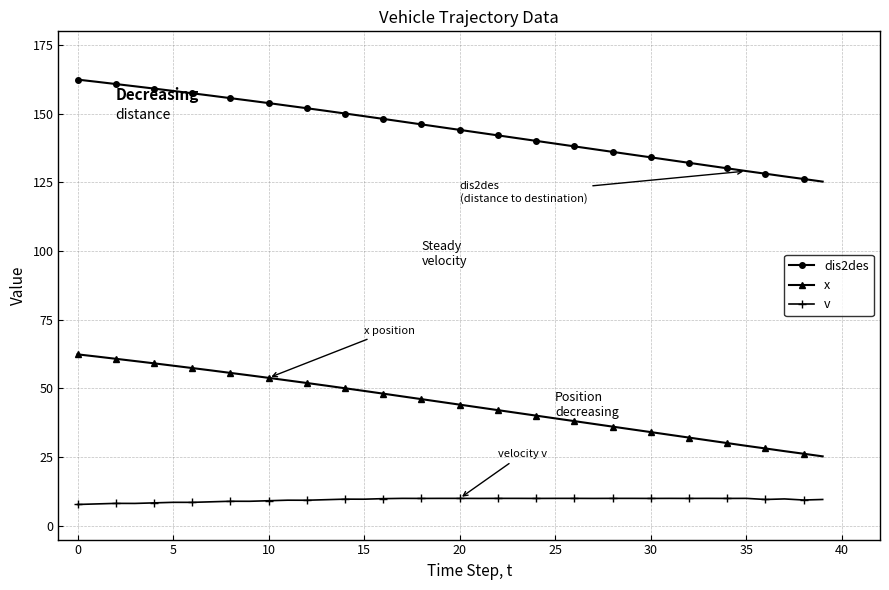

True or false: dis2des and x cross at least once.

False